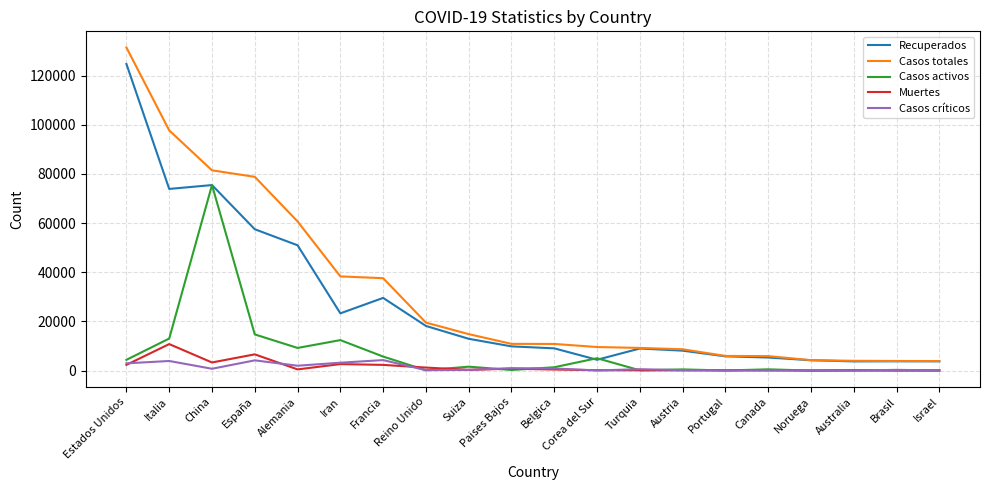

The value of Casos activos at Italia is 3266. True or false?

False